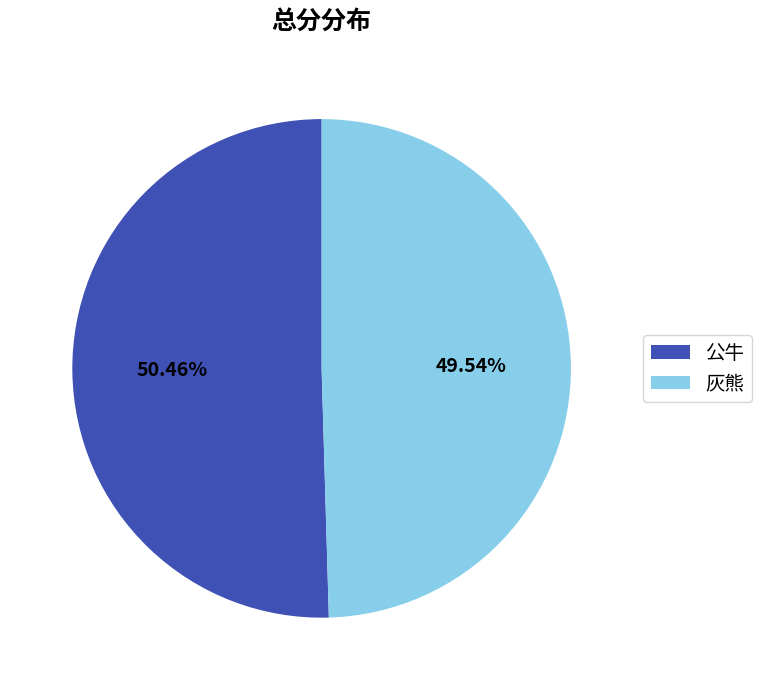

Which category has the smallest portion of the pie?

灰熊